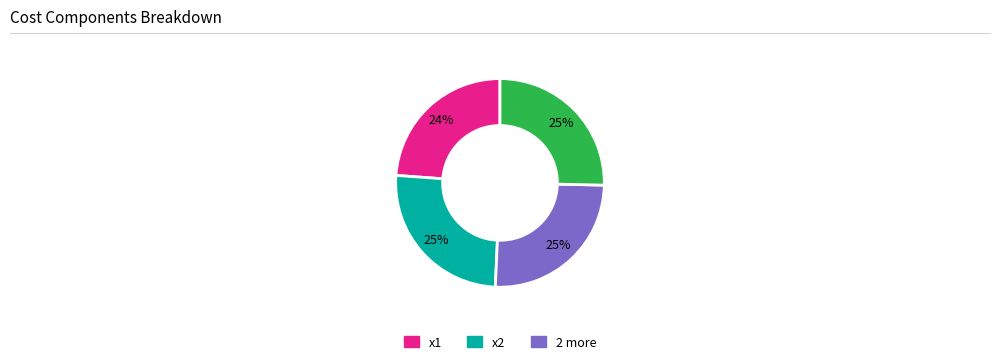

To the nearest percent, what is the average slice percentage?

25%